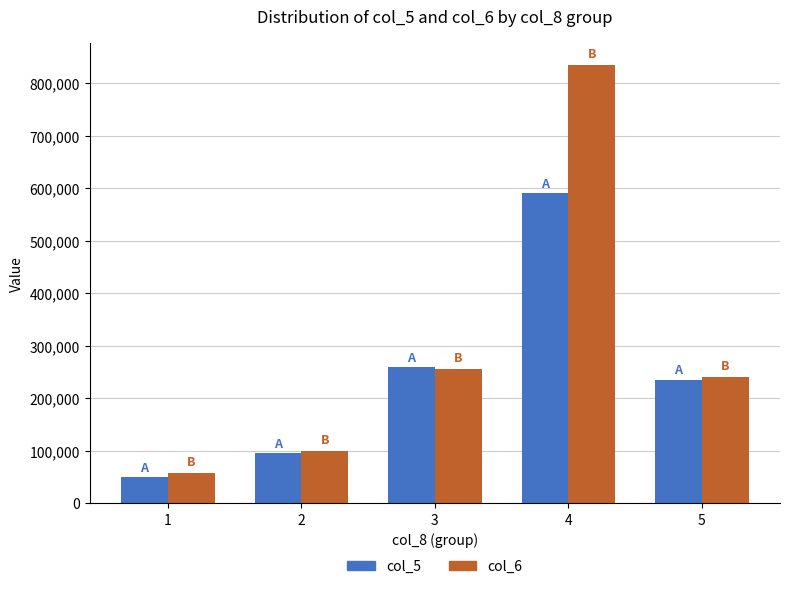

At which category is the sum across all series the highest?

4